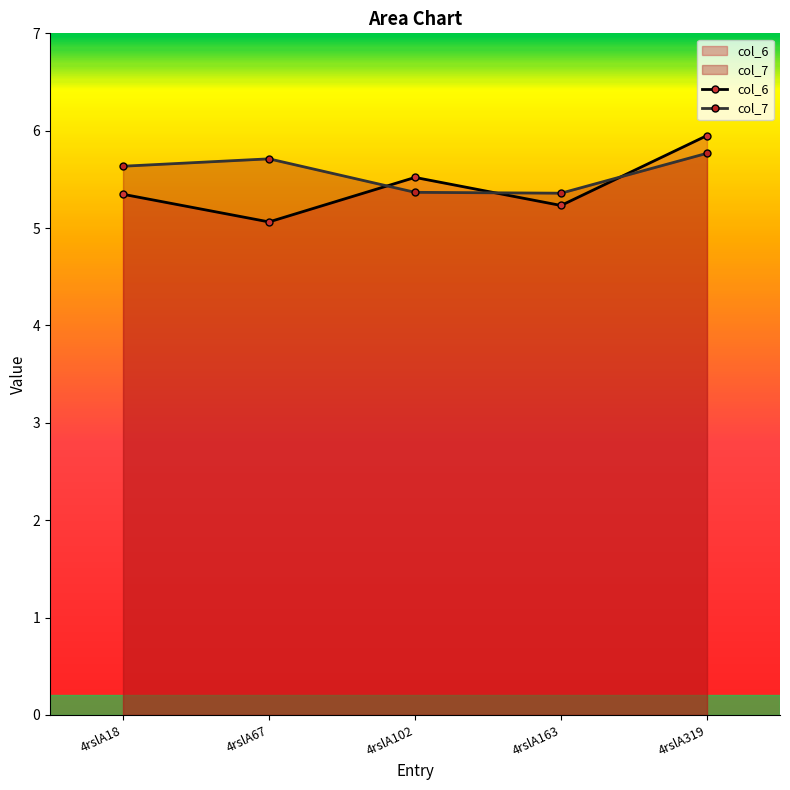

Reading left to right, what are all the values shown in this chart?

col_6: 4rslA18=5.3	4rslA67=5.1	4rslA102=5.5	4rslA163=5.2	4rslA319=6.0
col_7: 4rslA18=5.6	4rslA67=5.7	4rslA102=5.4	4rslA163=5.4	4rslA319=5.8